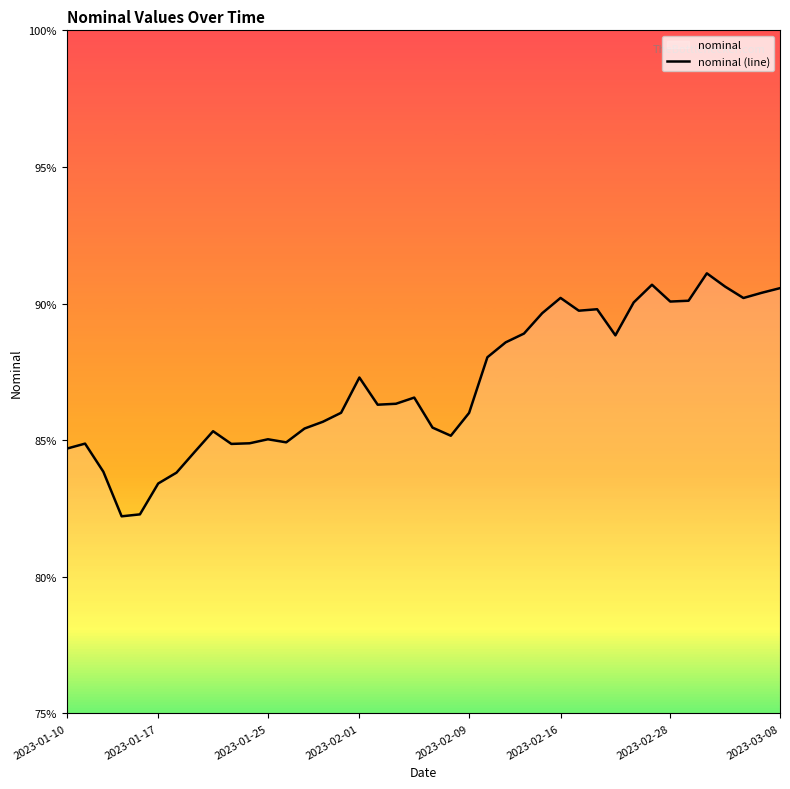

What is the approximate value at 2023-01-25?

85.0